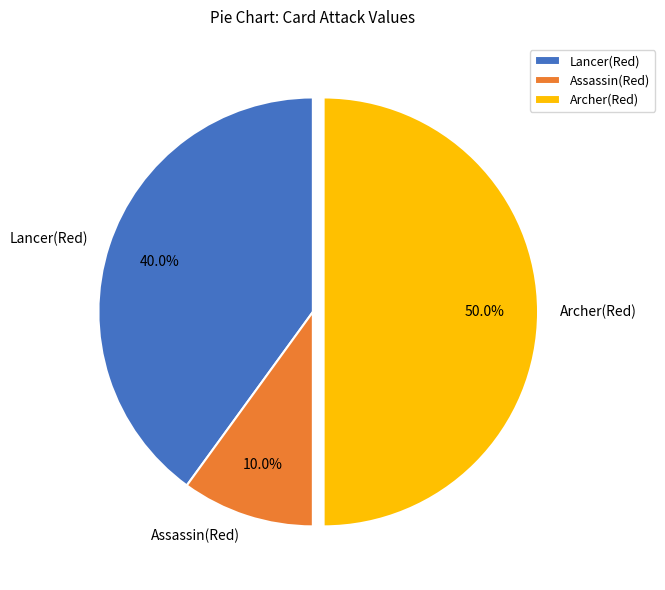

Which category has the smallest portion of the pie?

Assassin(Red)